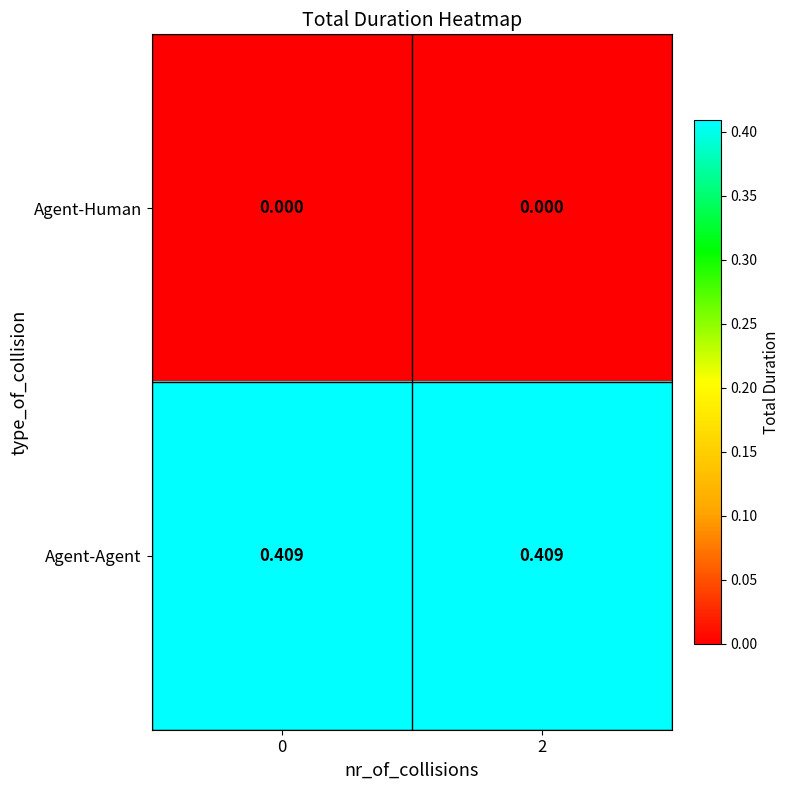

Rank the series at 0 from highest to lowest value.

Agent-Agent, Agent-Human